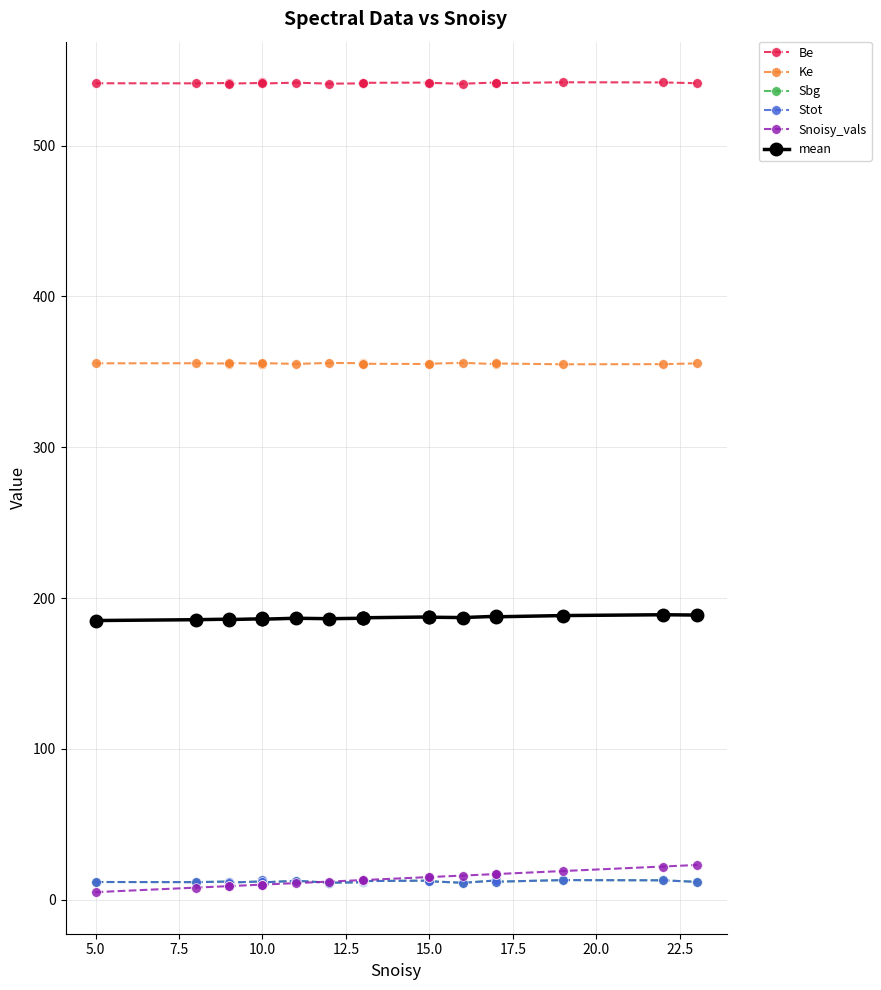

In mean, how many points are higher than both neighbors (excluding endpoints)?

7